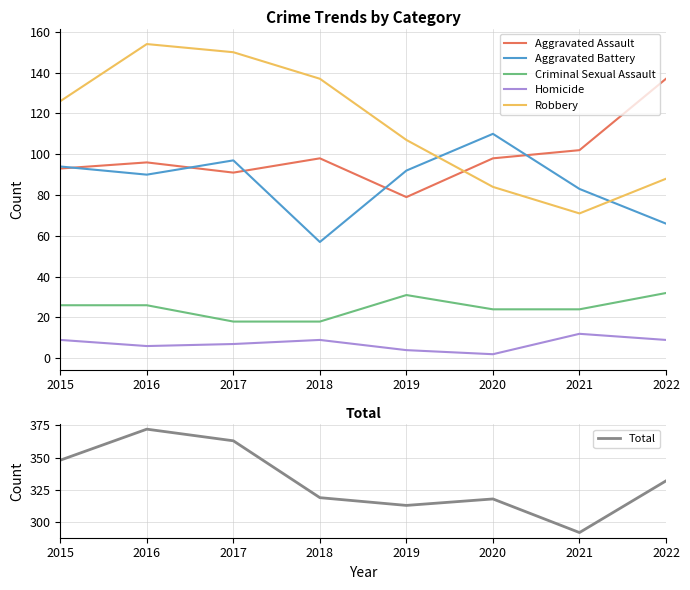

True or false: Criminal Sexual Assault and Robbery intersect in this chart.

False